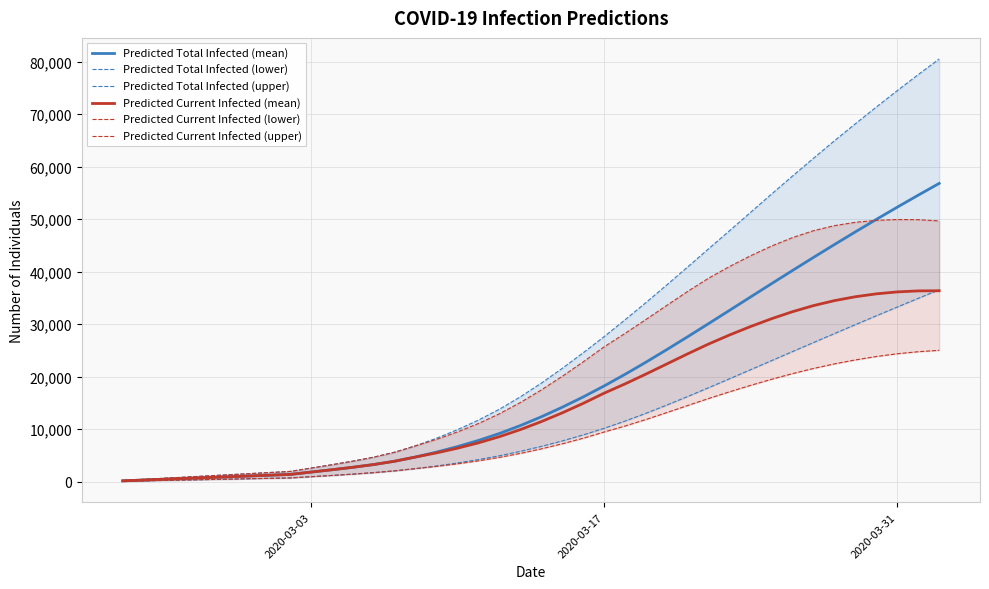

What is the highest value of the Predicted Current Infected (mean) series?

36359